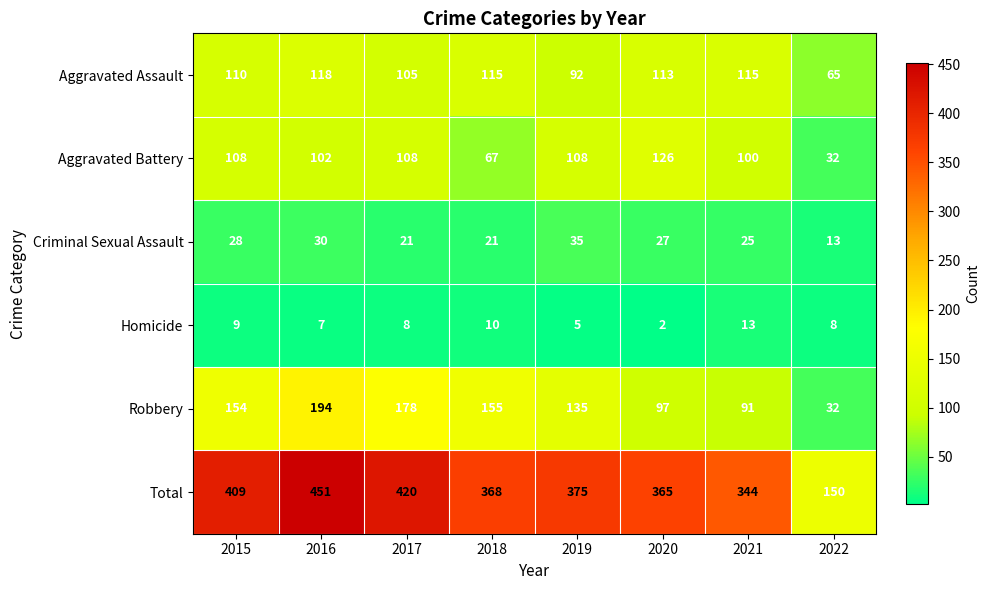

Rank the series by their maximum value, from highest to lowest.

Total, Robbery, Aggravated Battery, Aggravated Assault, Criminal Sexual Assault, Homicide